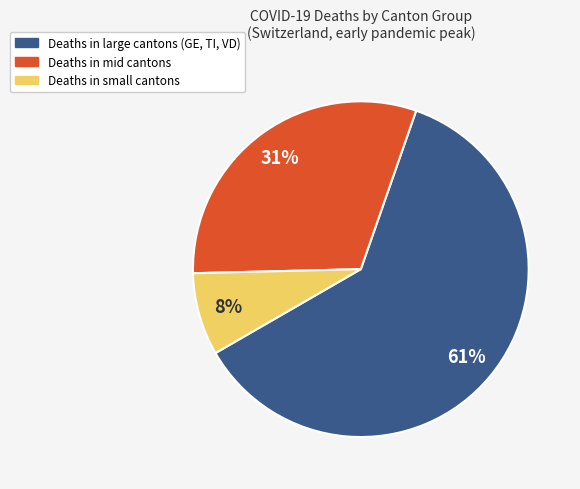

Does Deaths in mid cantons account for over 50% of the chart?

No